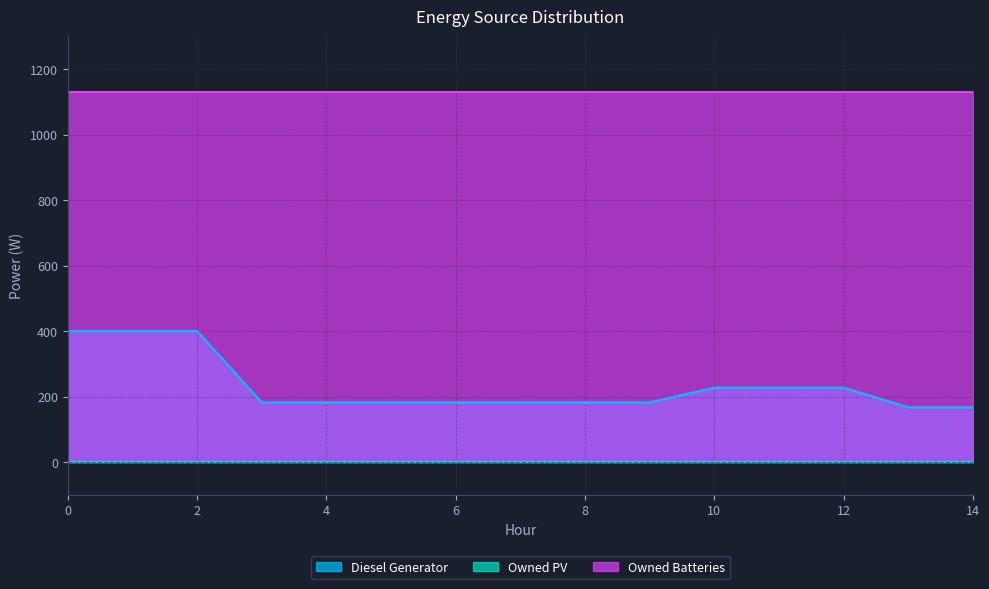

What is the highest value of the Diesel Generator series?

400